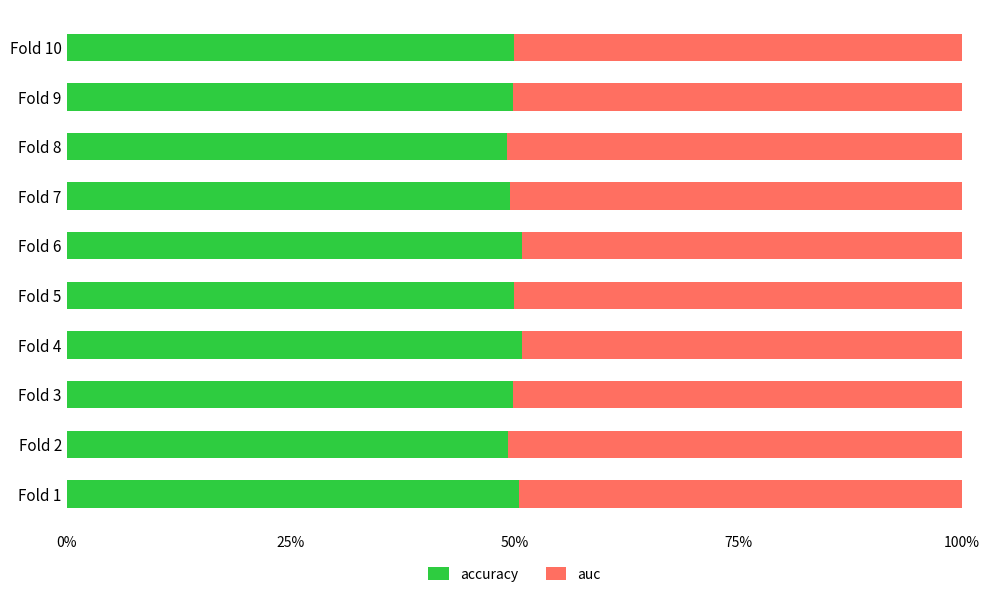

What is the average value of the auc series?

0.5